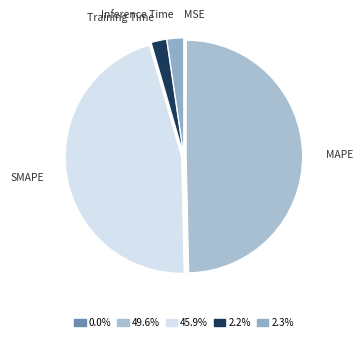

True or false: MAPE accounts for 59% of the total.

False